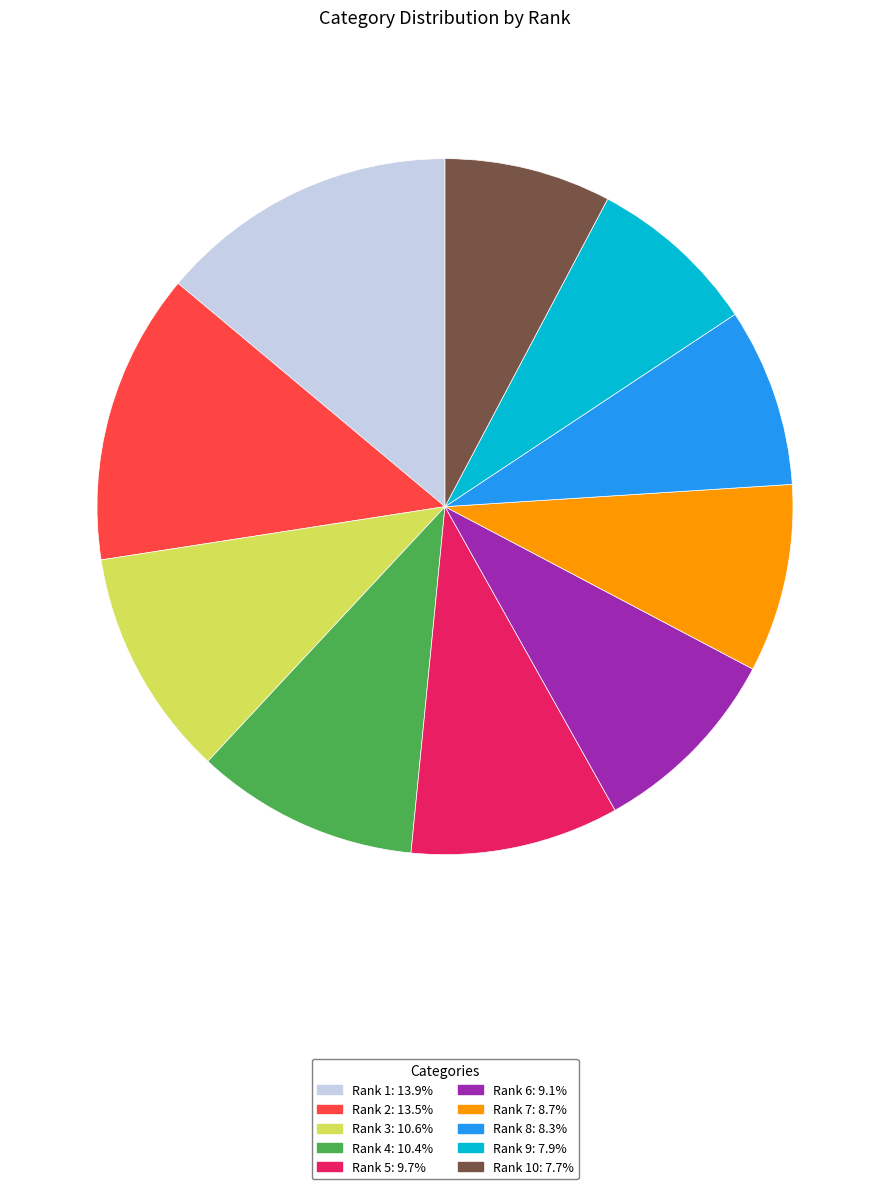

Is the sum of Rank 10: 7.7% and Rank 3: 10.6% greater than half?

No